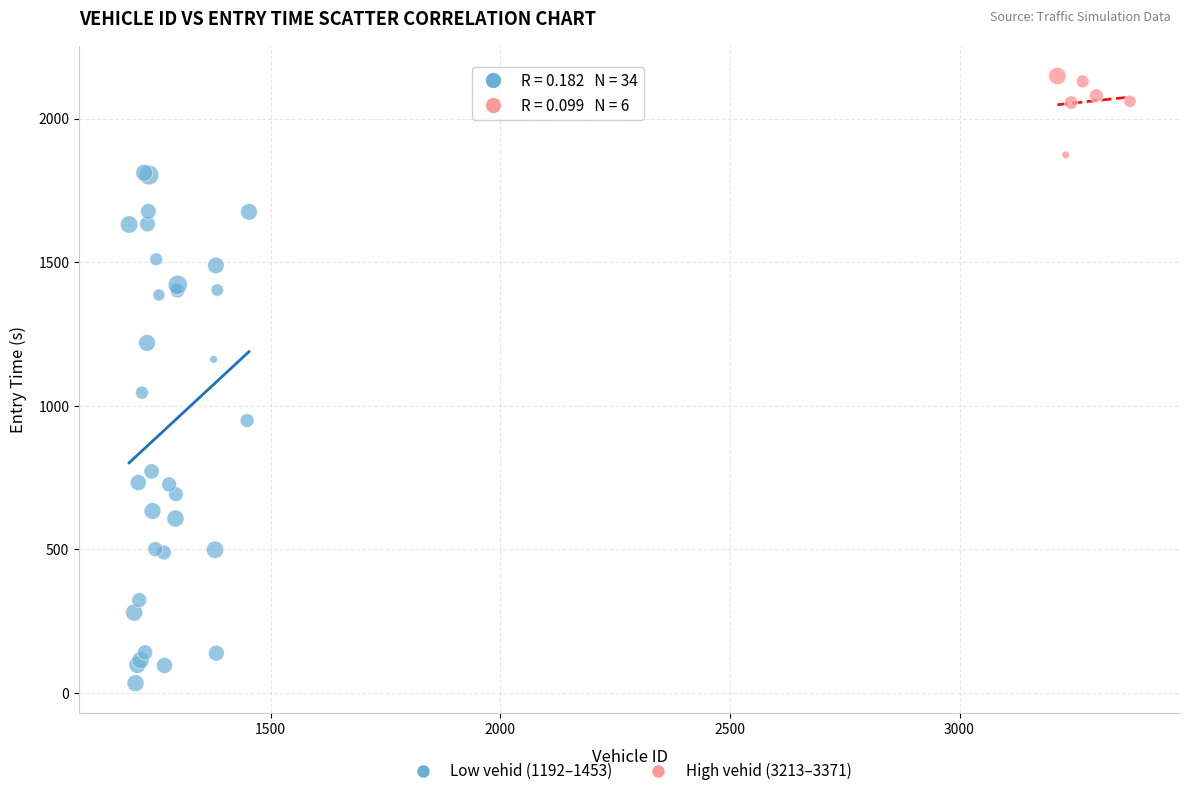

Which series contains the lowest Y value?

Low vehid (1192–1453)